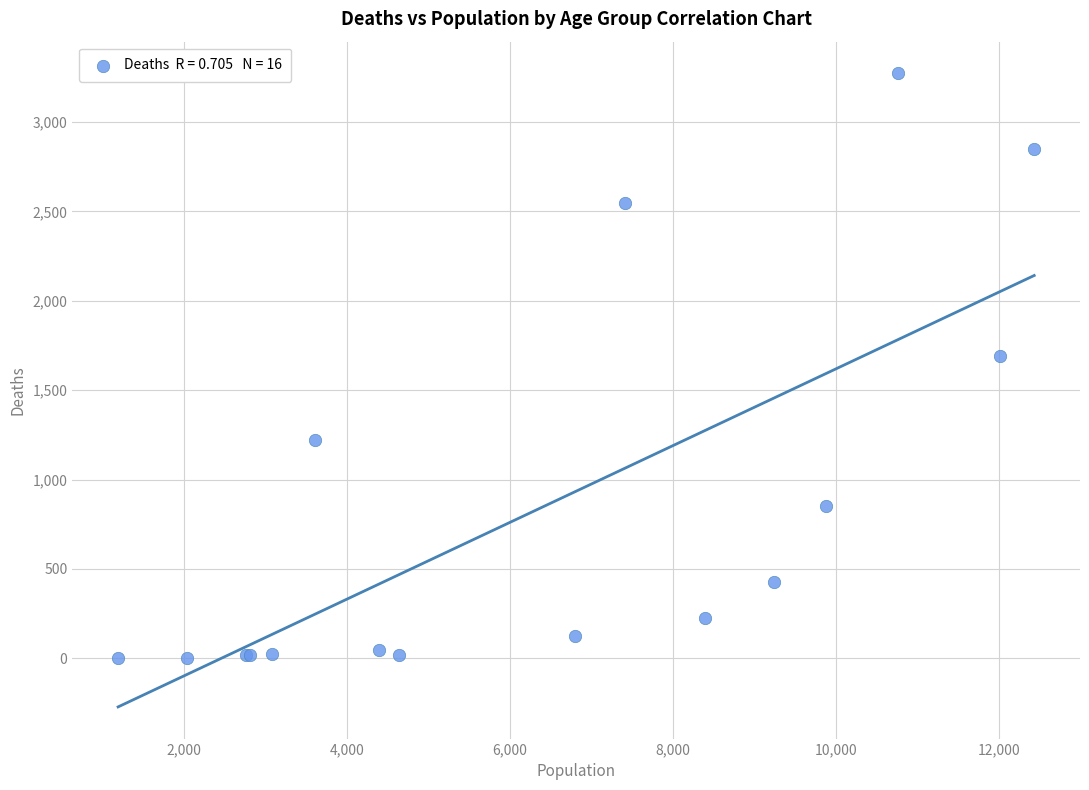

What Y value in the scatter plot is closest to 1638?

1690